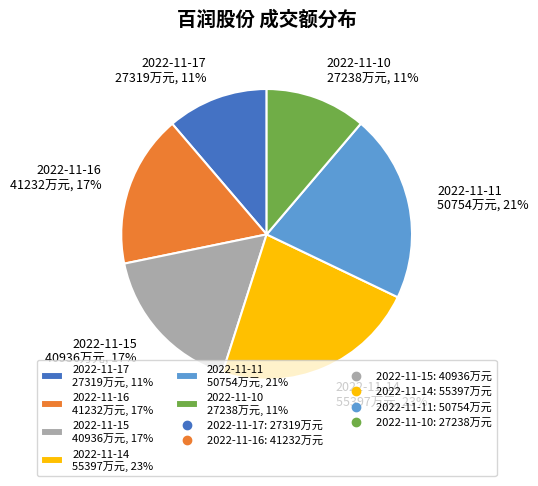

What percentage is the 2022-11-15 slice, to the nearest percent?

17%